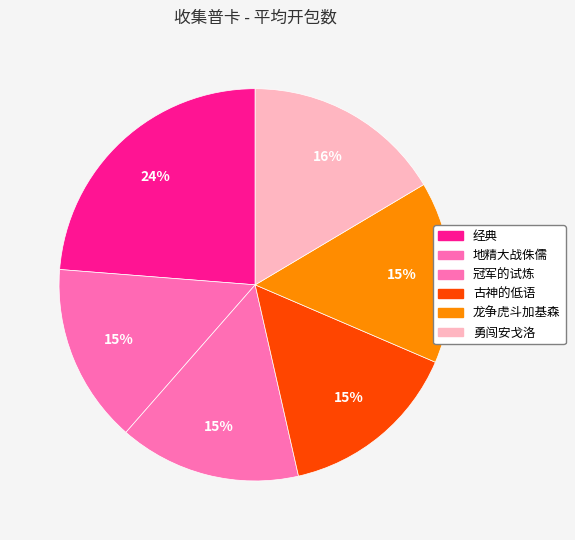

Which category has the biggest portion of the pie?

经典